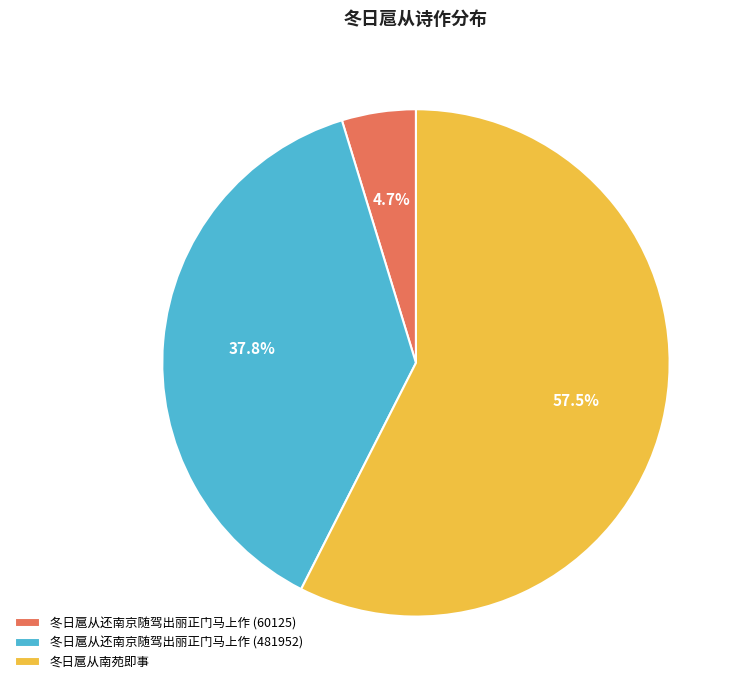

What is the largest slice in the pie chart?

冬日扈从南苑即事